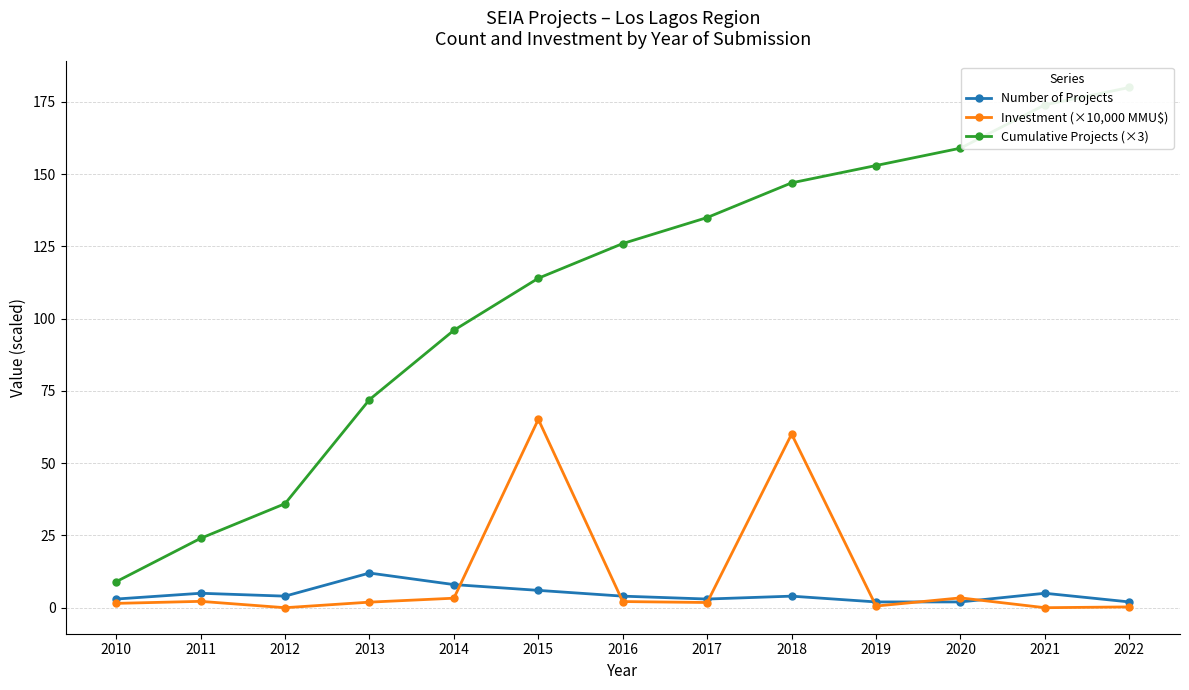

Count the number of data series in this chart.

3